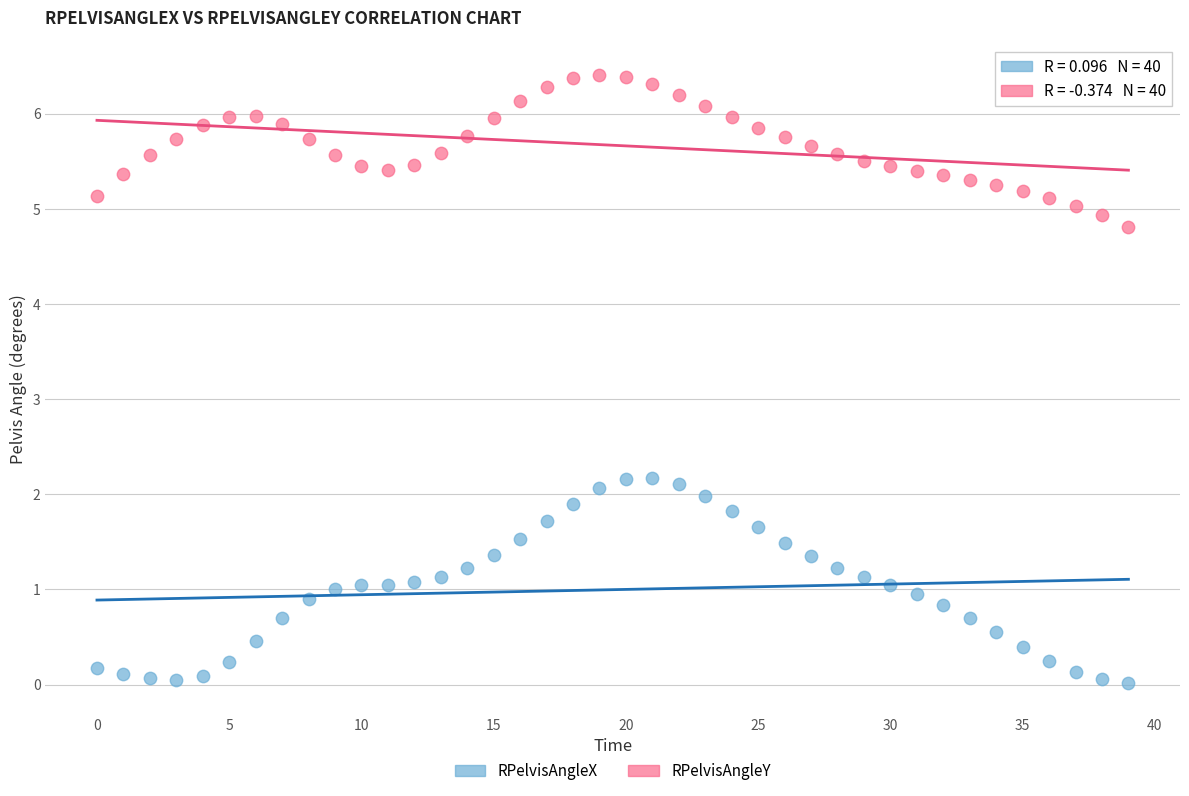

Which series reaches the minimum Y coordinate?

RPelvisAngleX